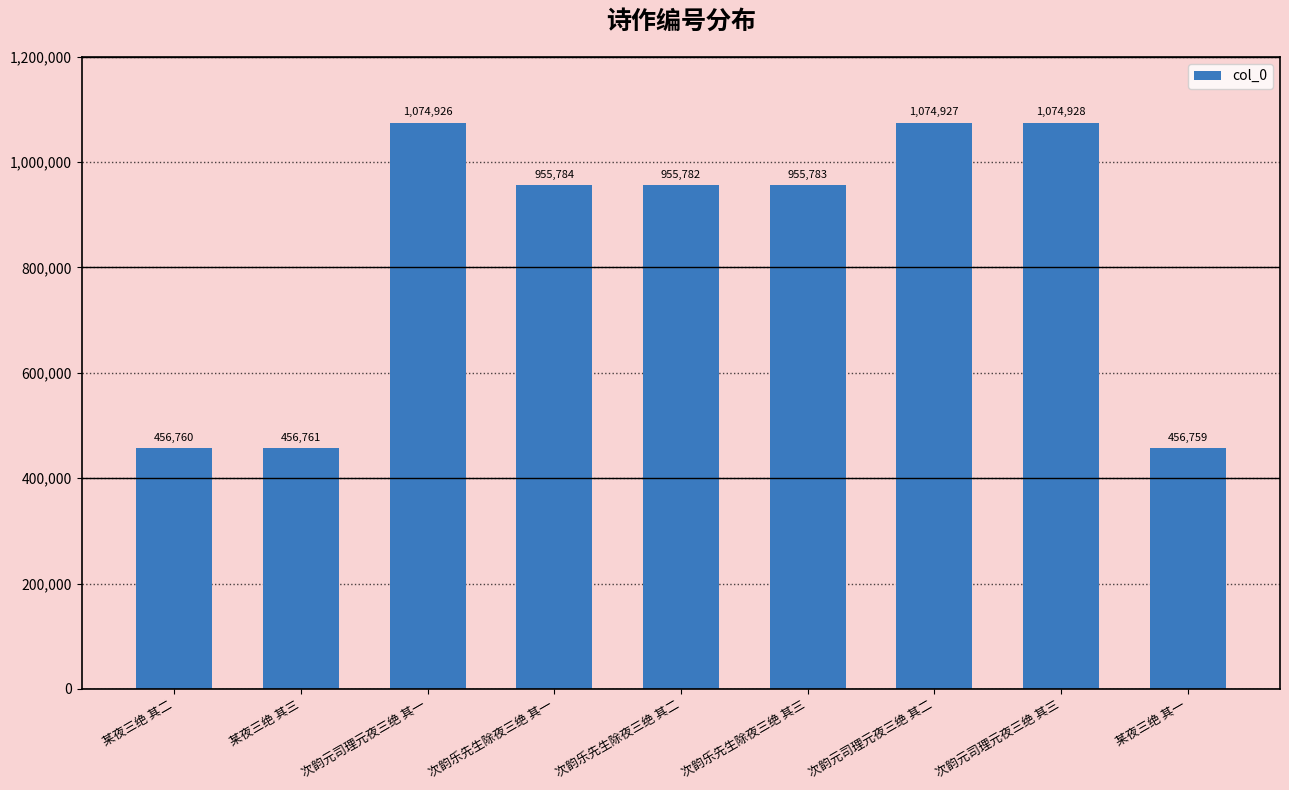

The value at 某夜三绝 其三 is 110939. True or false?

False